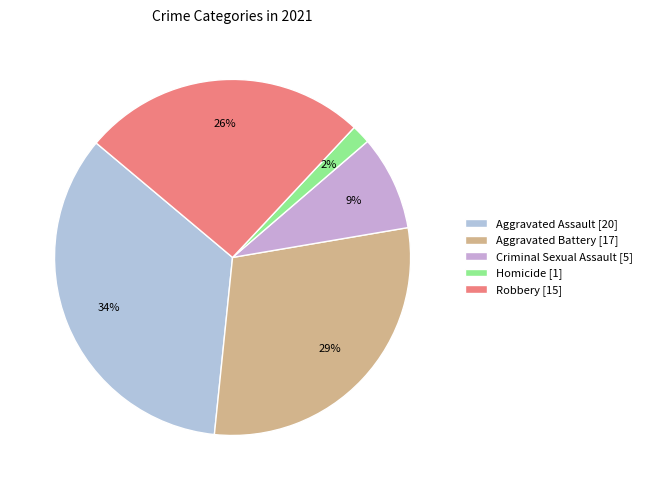

Which slice is the largest?

Aggravated Assault